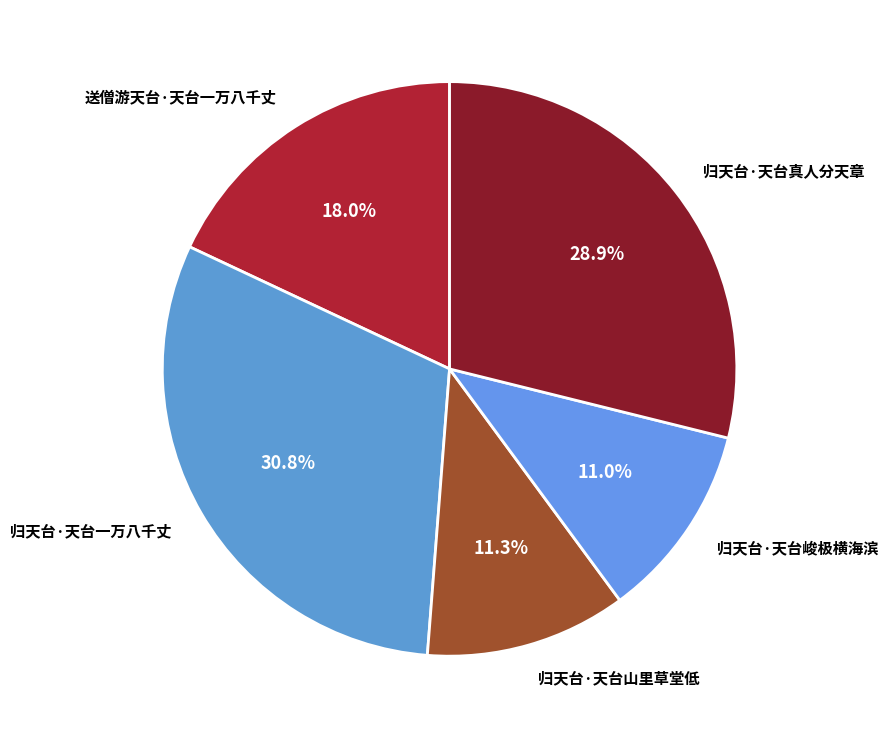

What is the largest slice in the pie chart?

归天台·天台一万八千丈